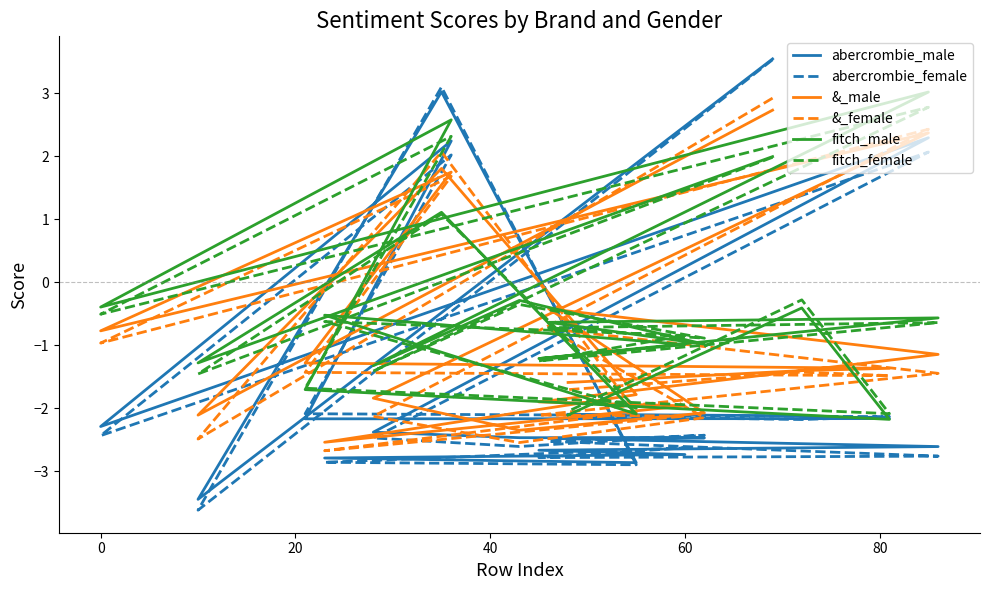

Does the chart have visible grid lines?

No